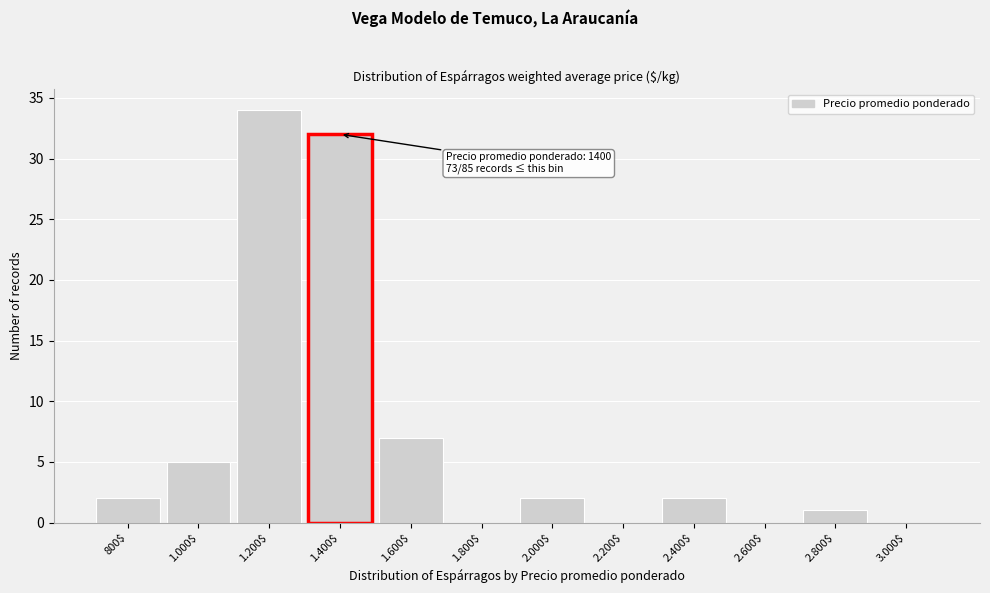

True or false: the data shows 5 at 1.600$.

False